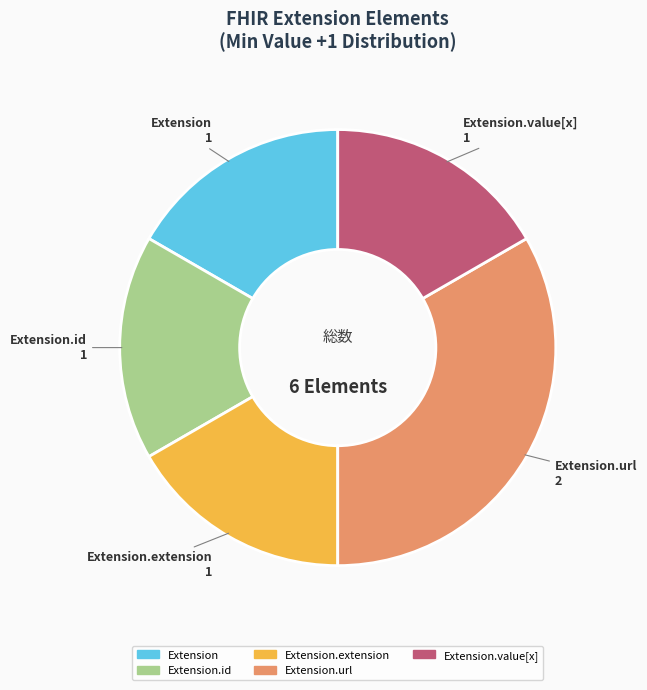

The Extension.url slice represents 87% of the pie. True or false?

False